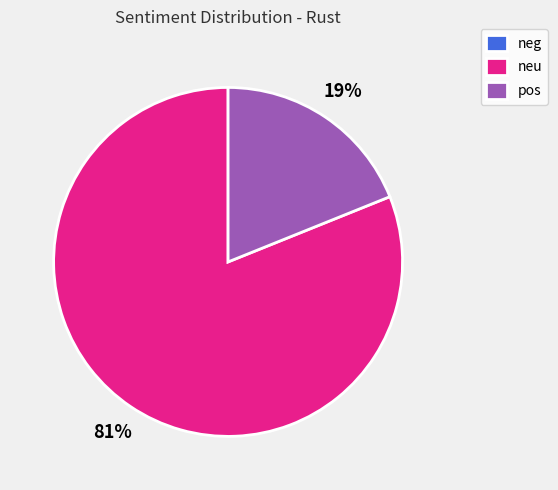

True or false: pos accounts for 5% of the total.

False